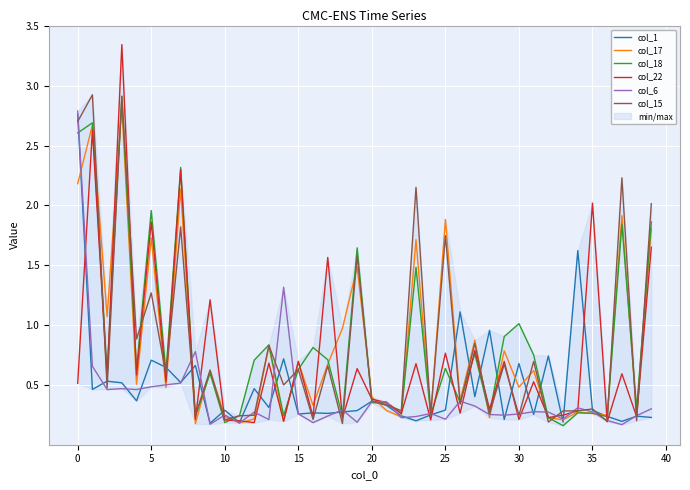

At how many categories does at least one series exceed 3?

1